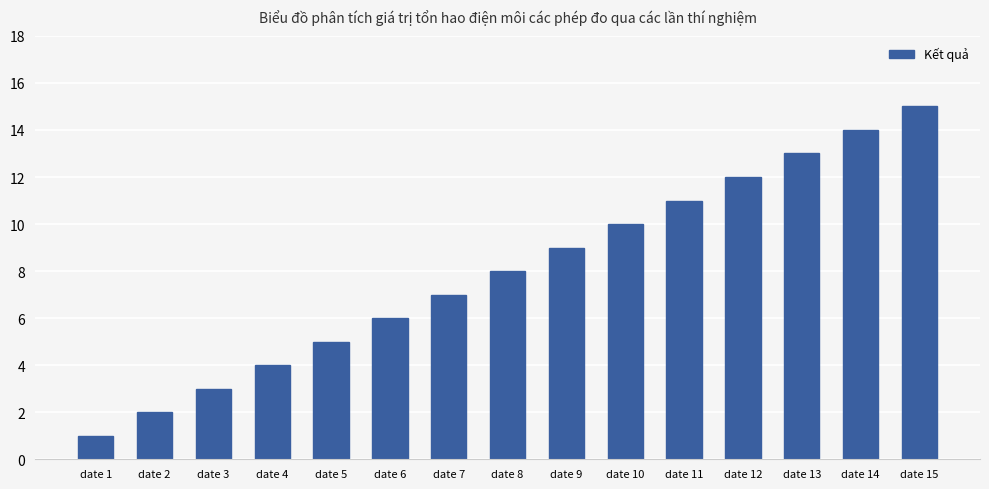

Reading left to right, what are all the values shown in this chart?

1	2	3	4	5	6	7	8	9	10	11	12	13	14	15